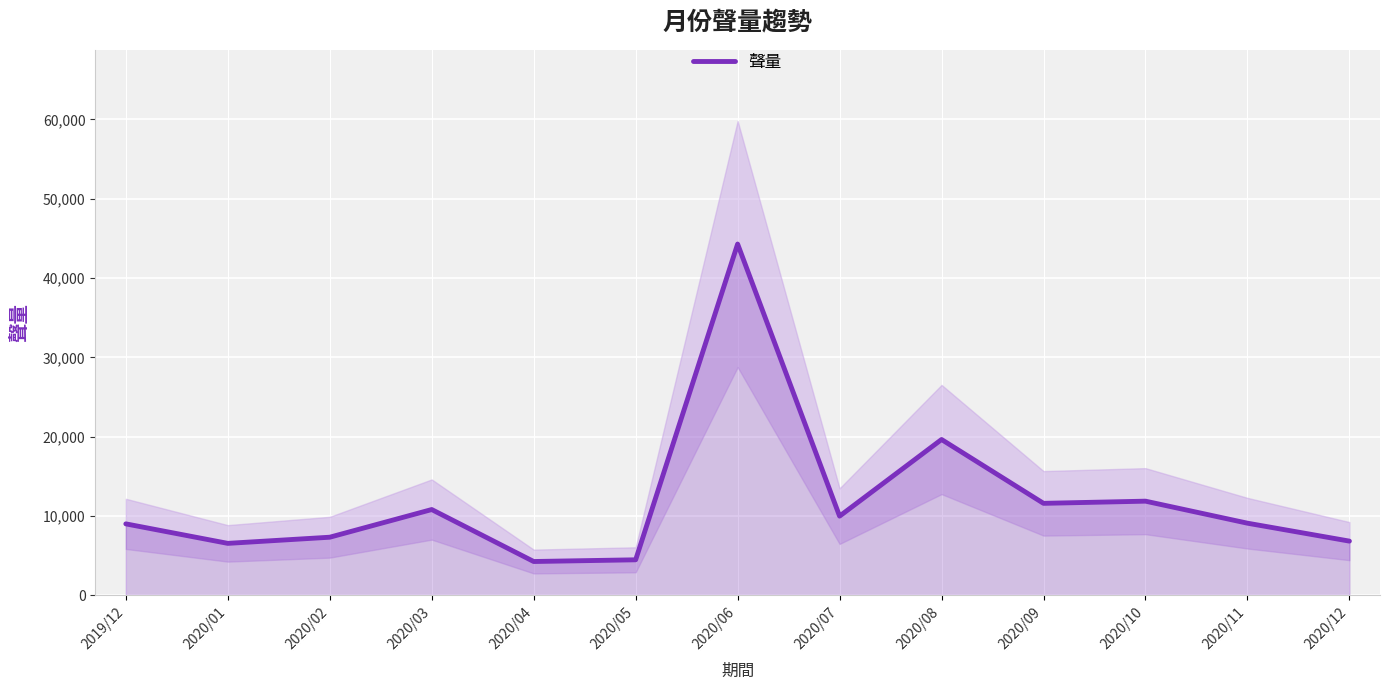

True or false: the data shows 14493 at 2019/12.

False